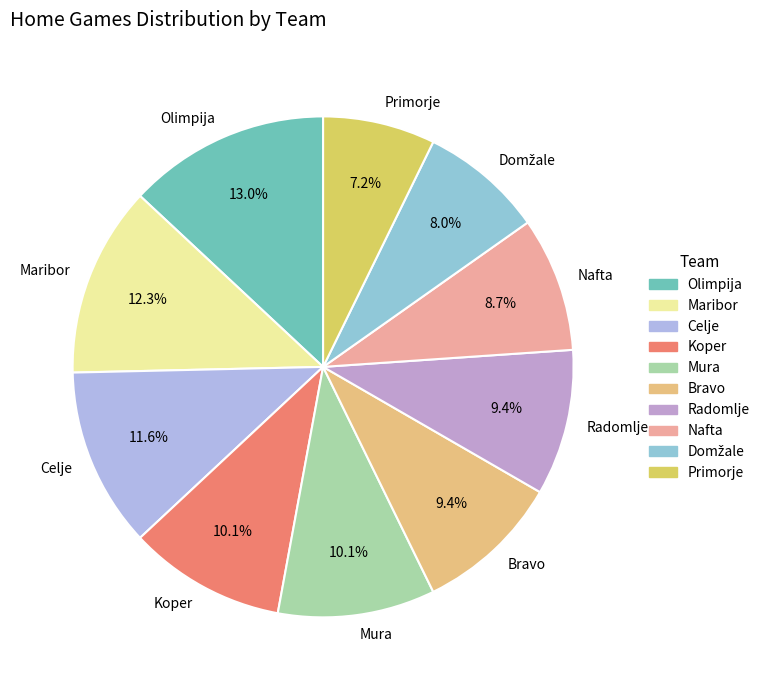

Is the sum of Olimpija and Radomlje greater than half?

No